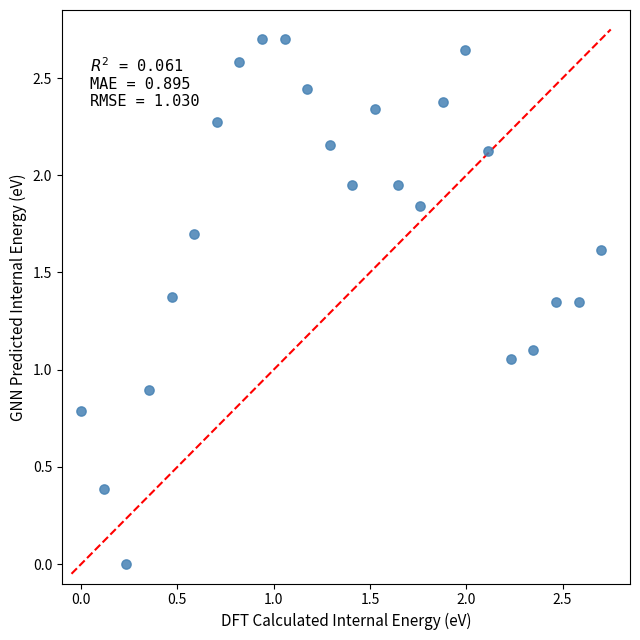

What is the range of Y values (max minus min)?

2.7